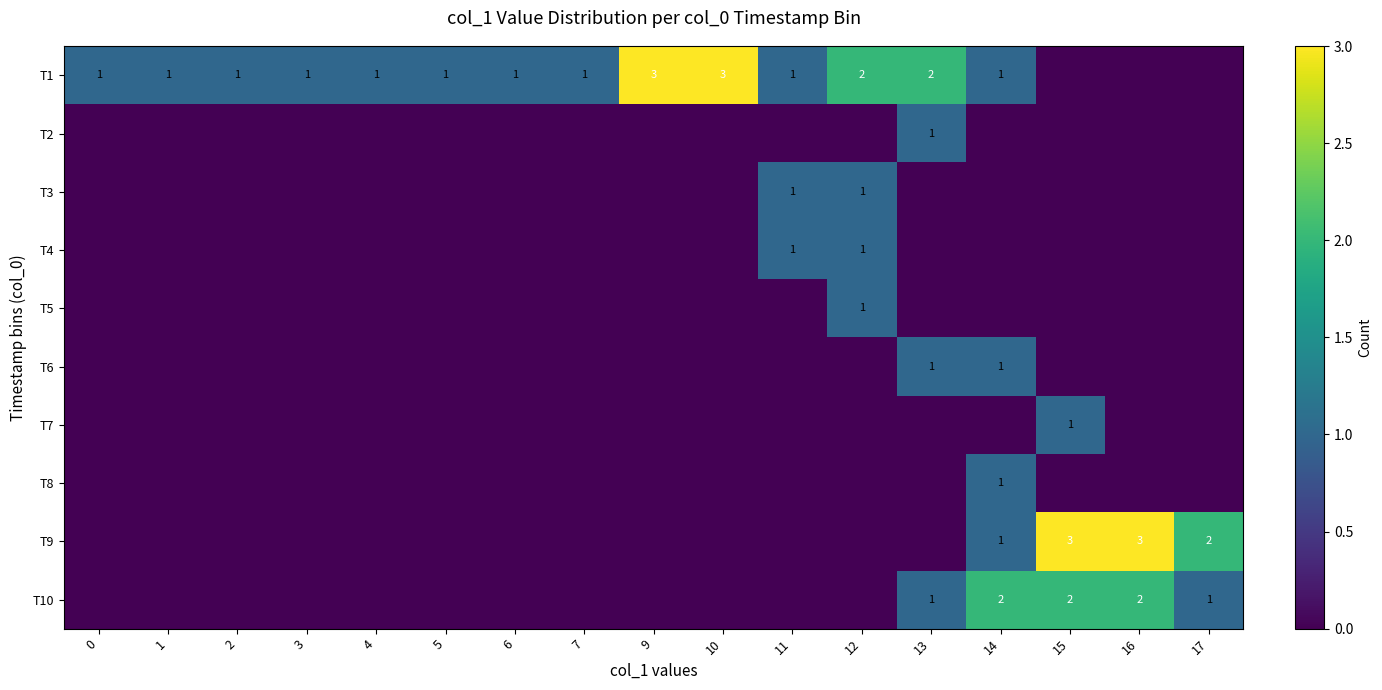

How many values in T5 are above zero?

1